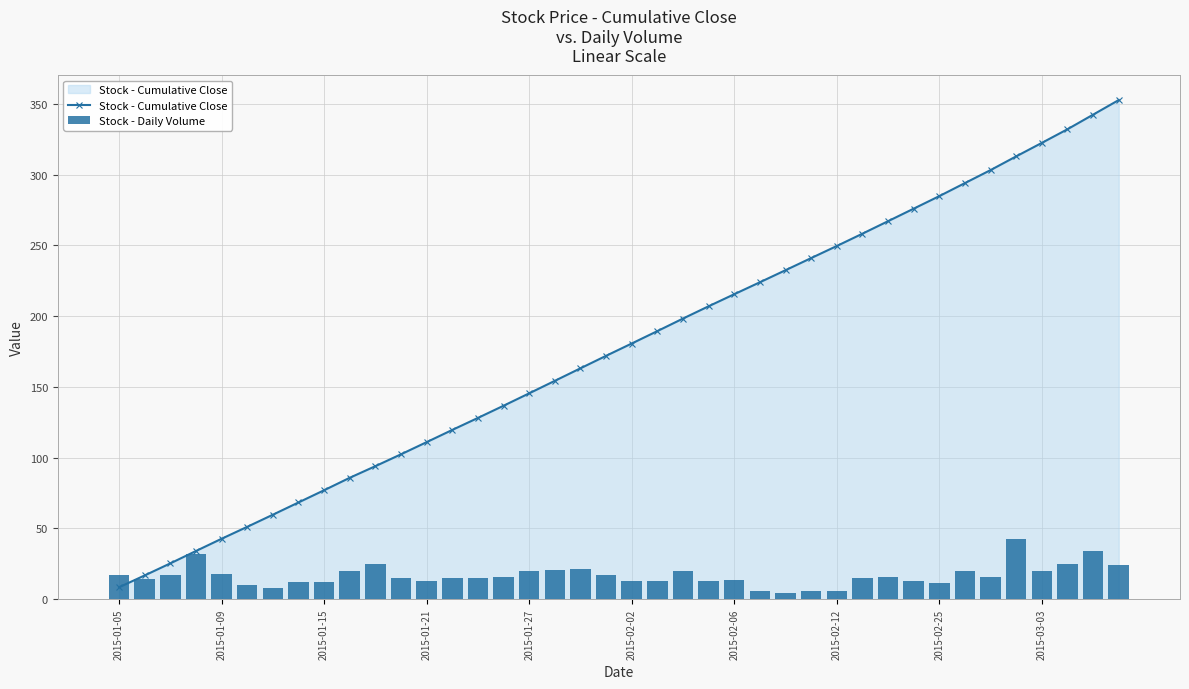

Rank the series at 37 from highest to lowest value.

Stock - Cumulative Close, Stock - Daily Volume